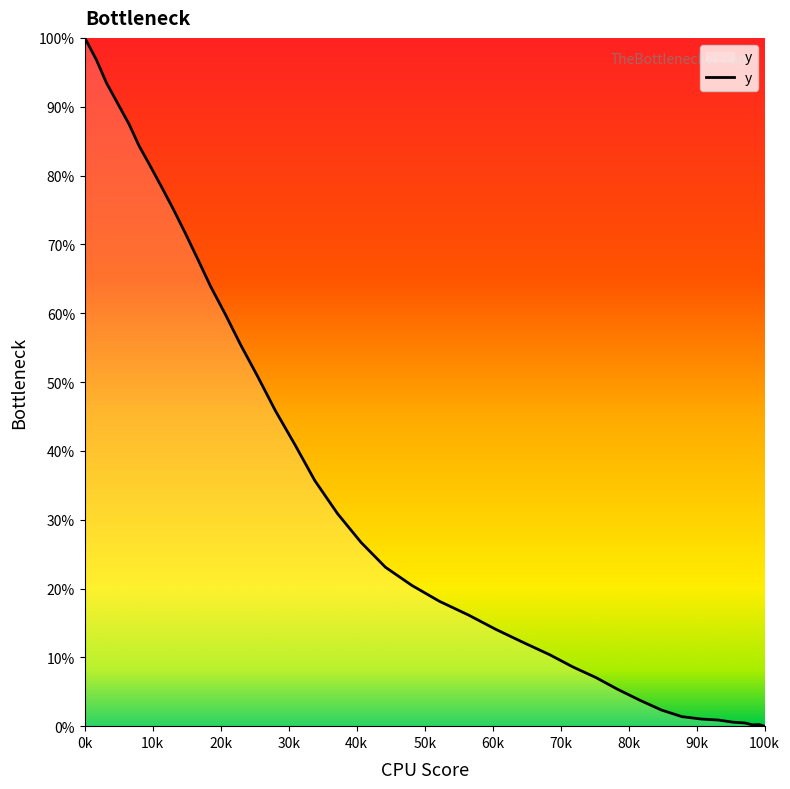

Does the chart display data point markers on the line(s)?

No